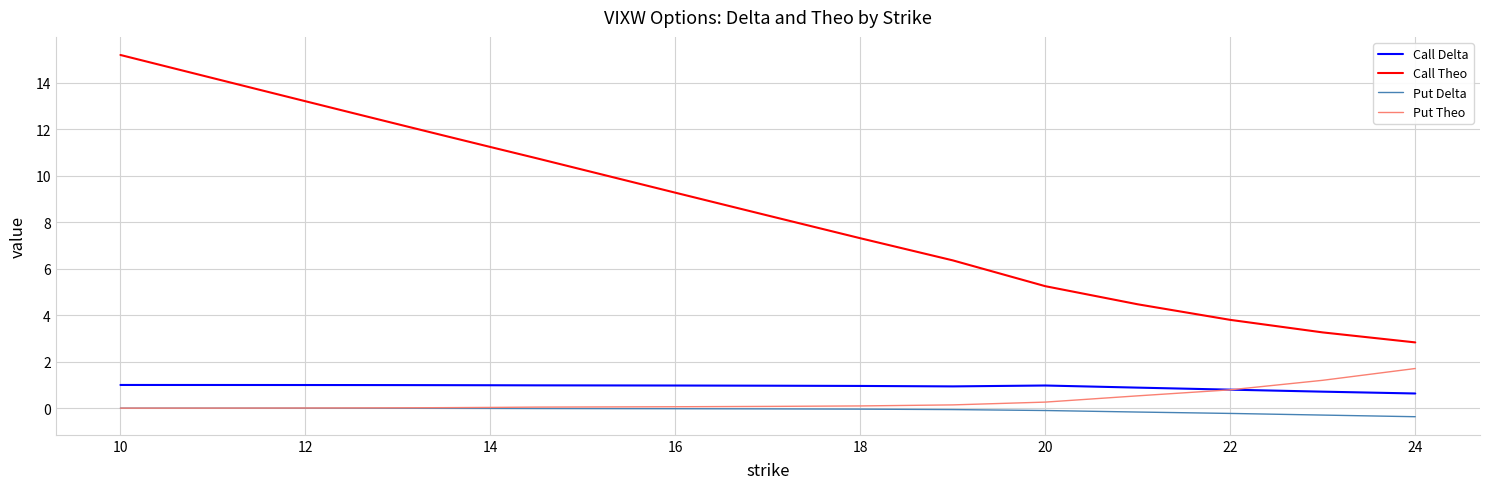

True or false: Call Delta and Put Delta cross at least once.

False